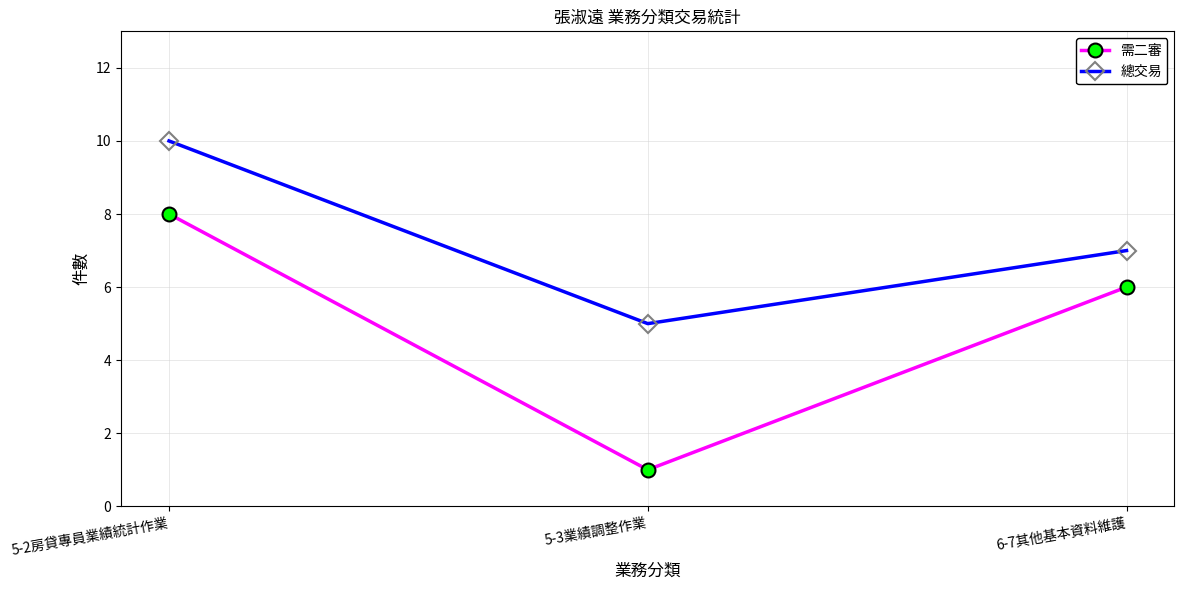

Rank the series at 5-3業績調整作業 from lowest to highest value.

需二審, 總交易